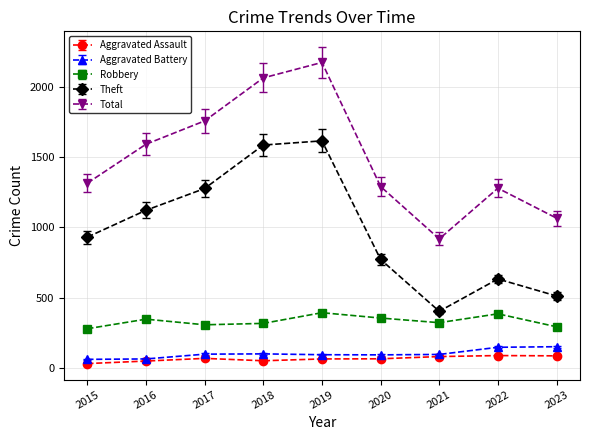

What is the total value across all series at 2016?

3174